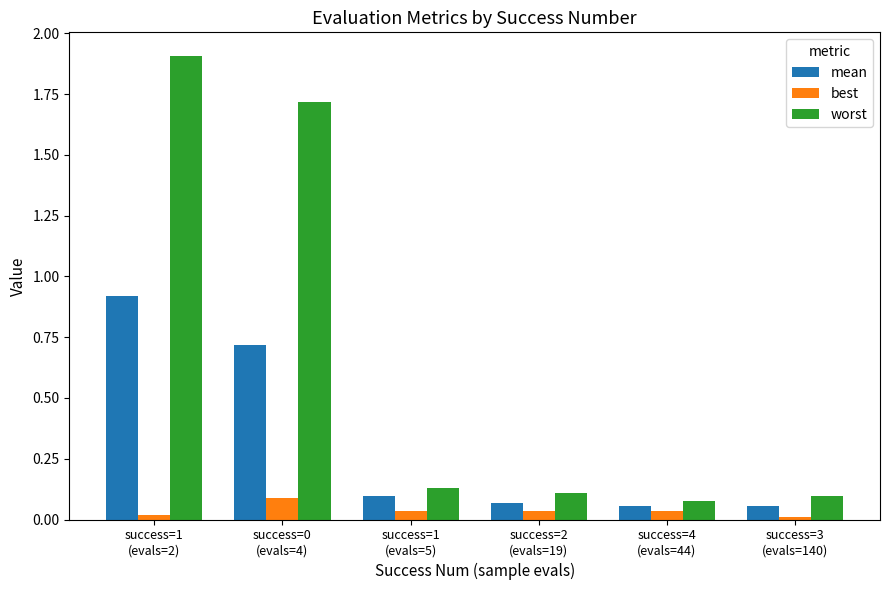

At how many categories does at least one series exceed 0?

6